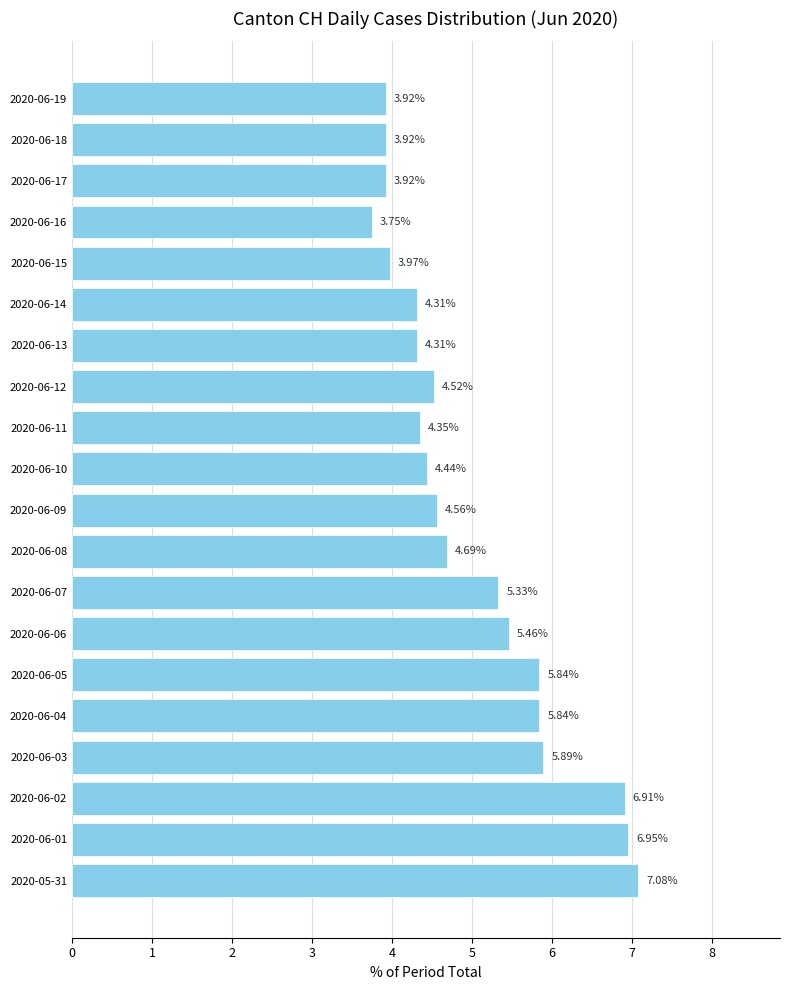

What is the sum of the values at 2020-06-15 and 2020-06-07?

9.3